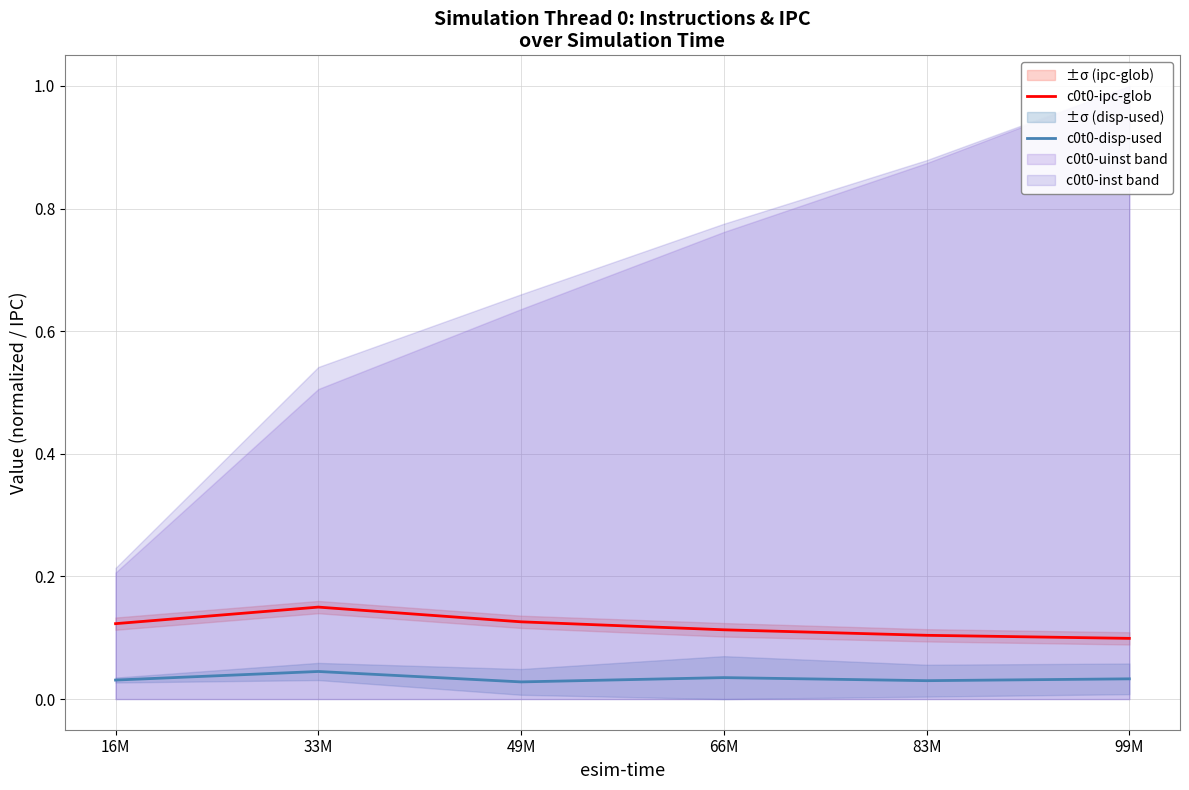

True or false: c0t0-ipc-glob has more than 2 interior local peaks.

False